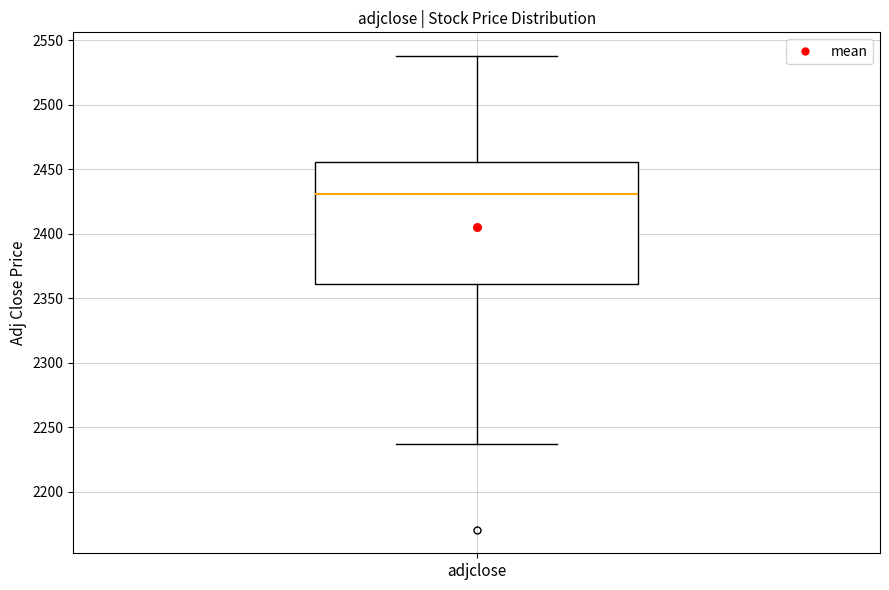

Read this box plot against the y-axis: the position of the median line, the range covered by the box, and the ends of both whiskers. The values are not printed on the chart, so give them approximately, as read against the axis.

median 2430, box 2360 to 2455, whiskers 2235 to 2540